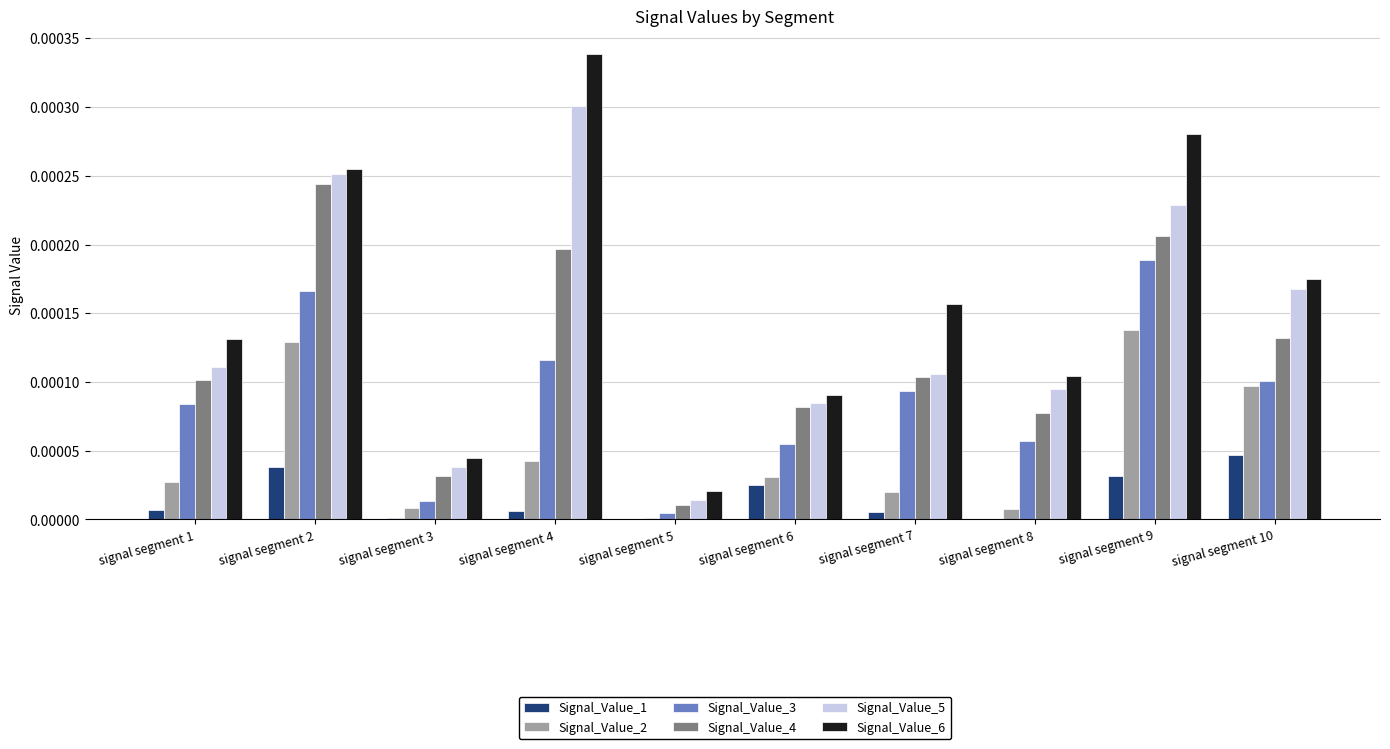

Which label corresponds to the largest value in the chart?

signal segment 4